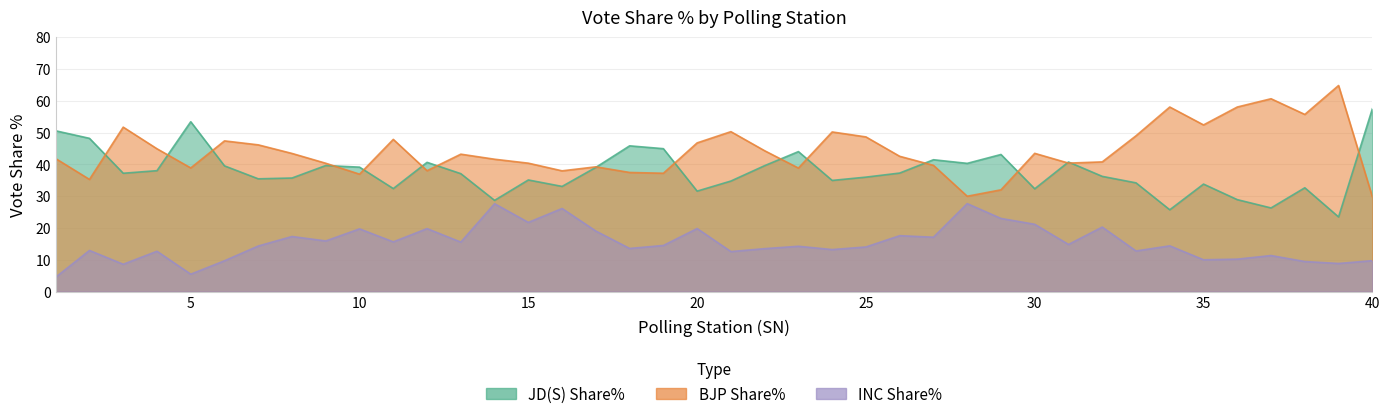

Reading left to right, extract all data points from this chart.

JD(S) Share%: 50.5	48.2	37.2	38.0	53.4	39.5	35.5	35.7	39.6	39.1	32.4	40.6	37.1	28.7	35.1	33.1	39.0	45.8	44.9	31.6	34.8	39.6	44.0	34.9	36.0	37.3	41.5	40.3	43.1	32.3	40.7	36.2	34.2	25.7	33.8	28.9	26.3	32.6	23.5	57.5
BJP Share%: 41.8	35.3	51.7	44.9	38.9	47.4	46.1	43.4	40.3	36.9	47.9	38.0	43.2	41.6	40.4	38.0	39.2	37.5	37.2	46.8	50.3	44.3	38.8	50.2	48.6	42.5	39.7	30.0	32.0	43.5	40.4	40.8	49.0	58.0	52.4	58.0	60.6	55.7	64.8	29.8
INC Share%: 4.5	12.9	8.6	12.7	5.5	9.7	14.3	17.3	15.9	19.7	15.6	19.8	15.6	27.6	21.7	26.1	19.0	13.6	14.5	19.8	12.6	13.5	14.2	13.2	14.0	17.6	17.1	27.6	23.0	21.1	14.8	20.3	12.8	14.4	10.0	10.2	11.3	9.4	8.8	9.7